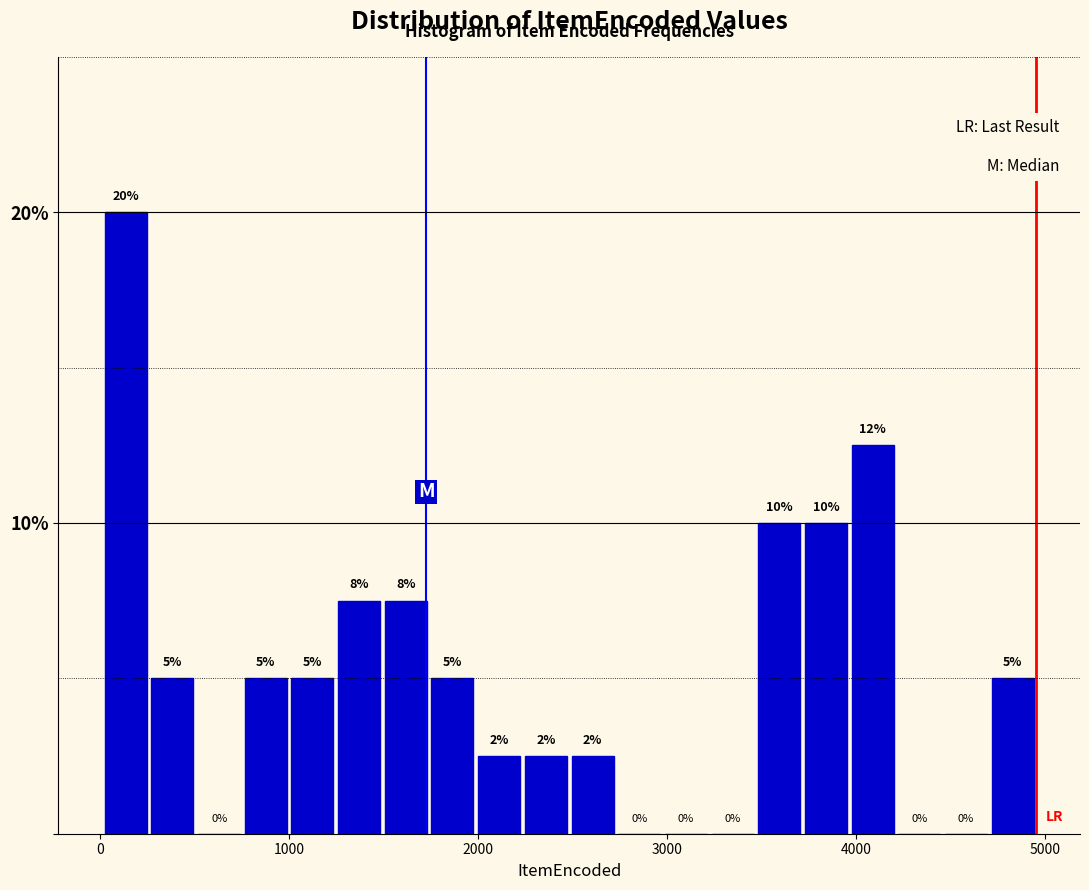

Around what value on the x-axis is the tallest bar? Give the approximate position of its centre, as read against the axis.

100